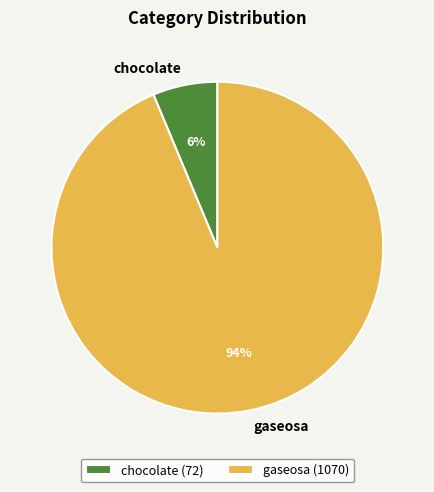

Which slice is the largest?

gaseosa